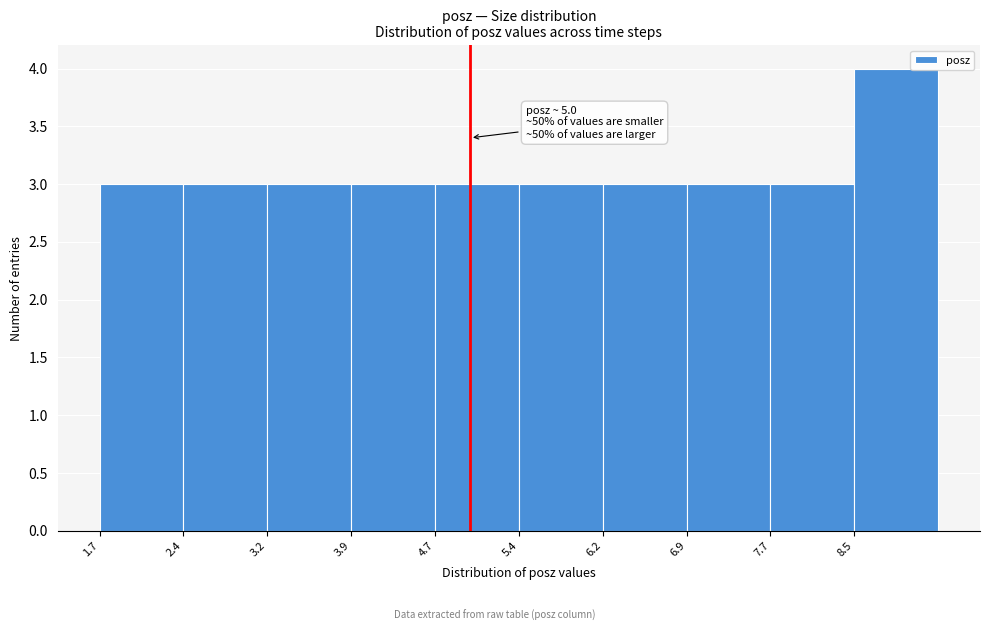

Which range on the x-axis has the tallest bar?

8.5 to 9.2